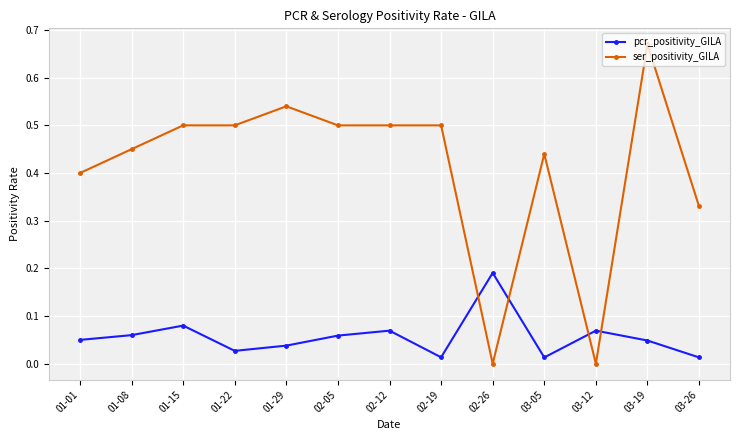

True or false: ser_positivity_GILA has a value of 0.4 at 03-19.

False